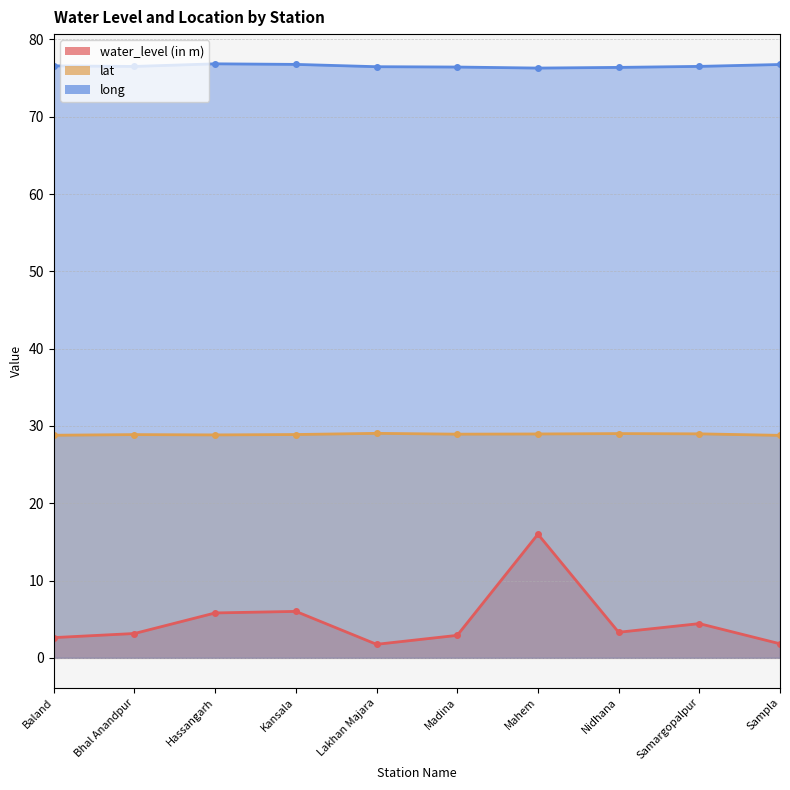

Reading right to left, extract all data points from this chart.

water_level (in m): 1.8	4.4	3.3	16.0	2.9	1.8	6.0	5.8	3.1	2.6
lat: 28.8	29.0	29.0	29.0	28.9	29.0	28.9	28.8	28.9	28.8
long: 76.8	76.5	76.4	76.3	76.4	76.5	76.8	76.8	76.5	76.6